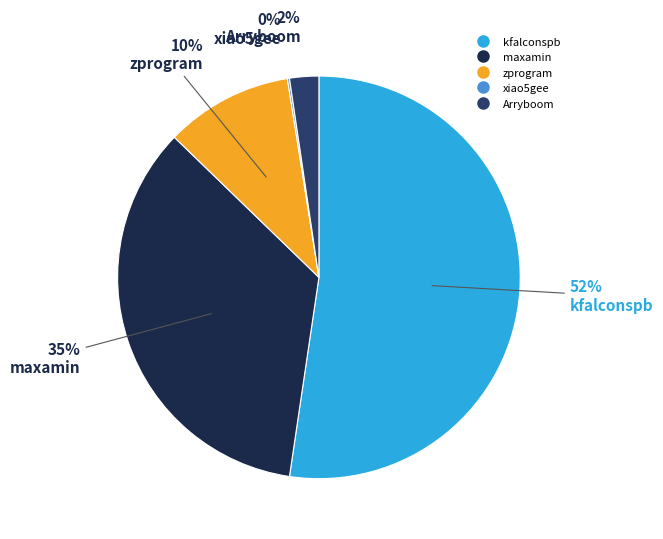

Is there any slice that represents more than half of the pie?

Yes